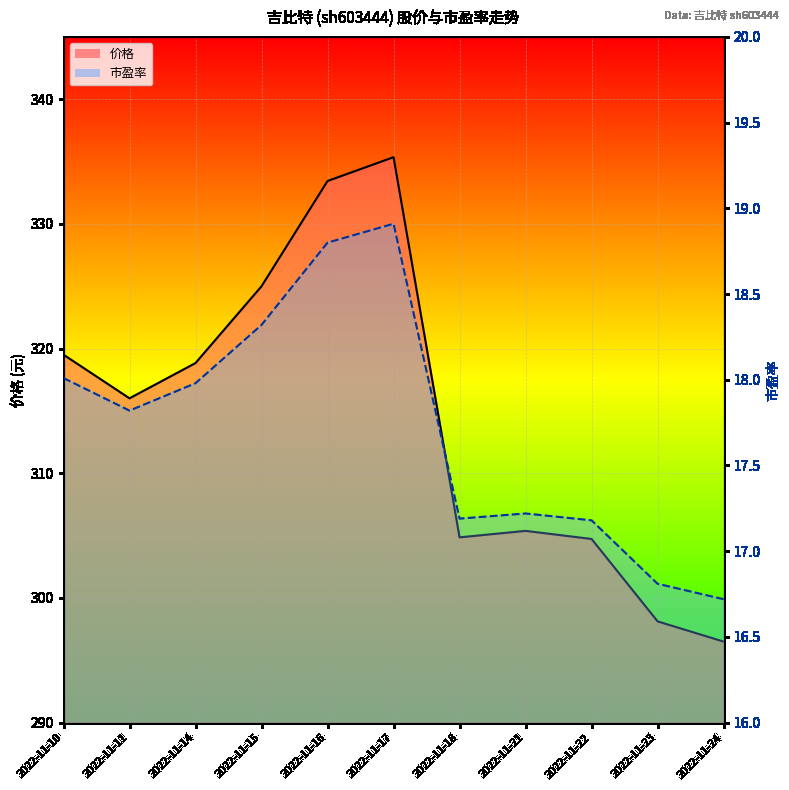

Where is 市盈率_line nearest to the value 17?

2022-11-22